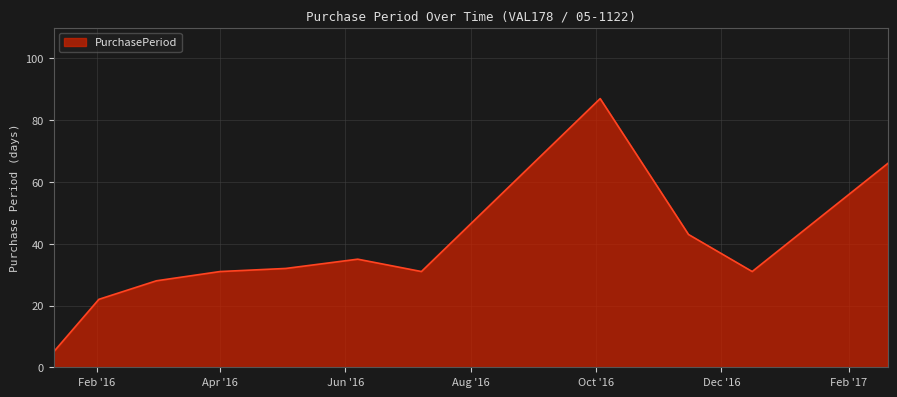

What is the minimum value shown in the chart?

5